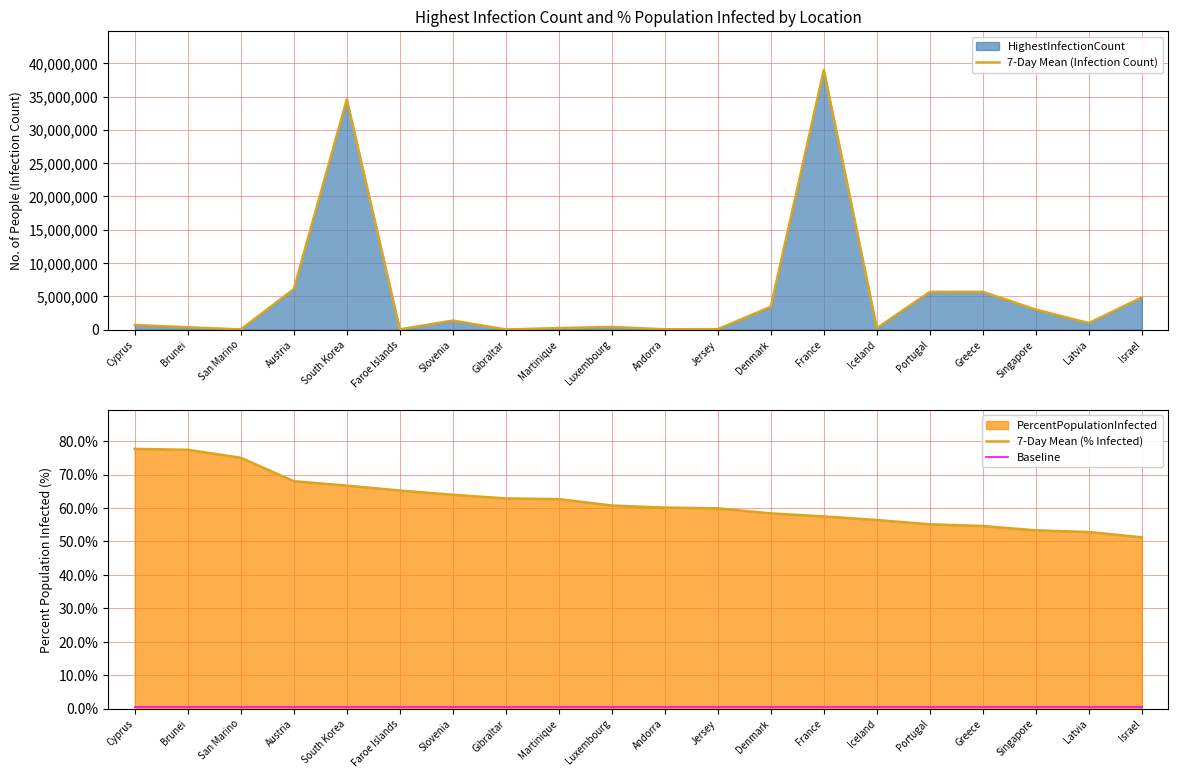

How many categories are shown in the chart?

20